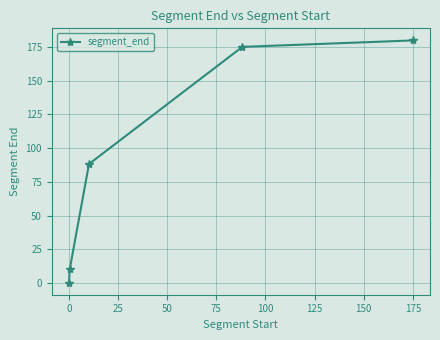

How many data points are above 88?

3